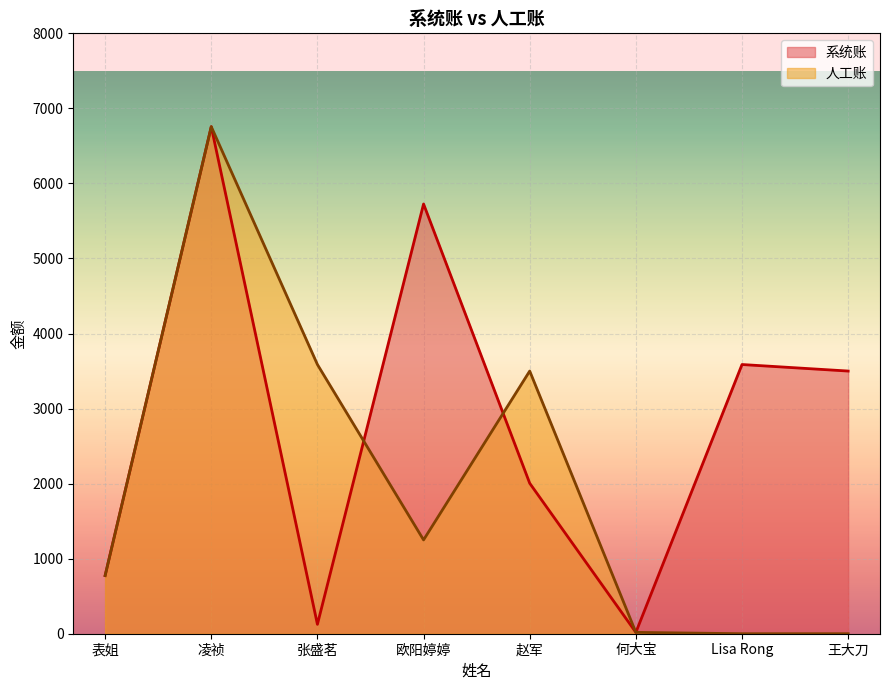

Count the number of categories in the chart.

8